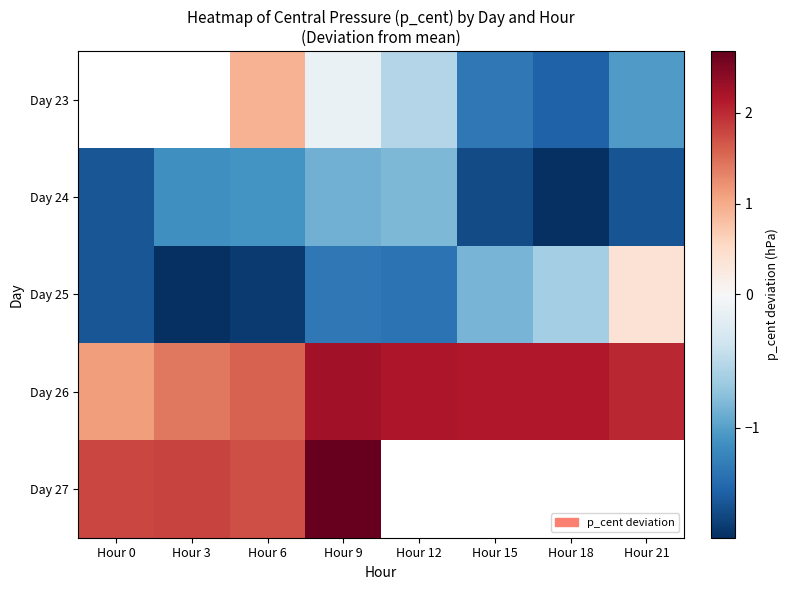

The value of Day 23 at Hour 12 is -0.5. True or false?

True